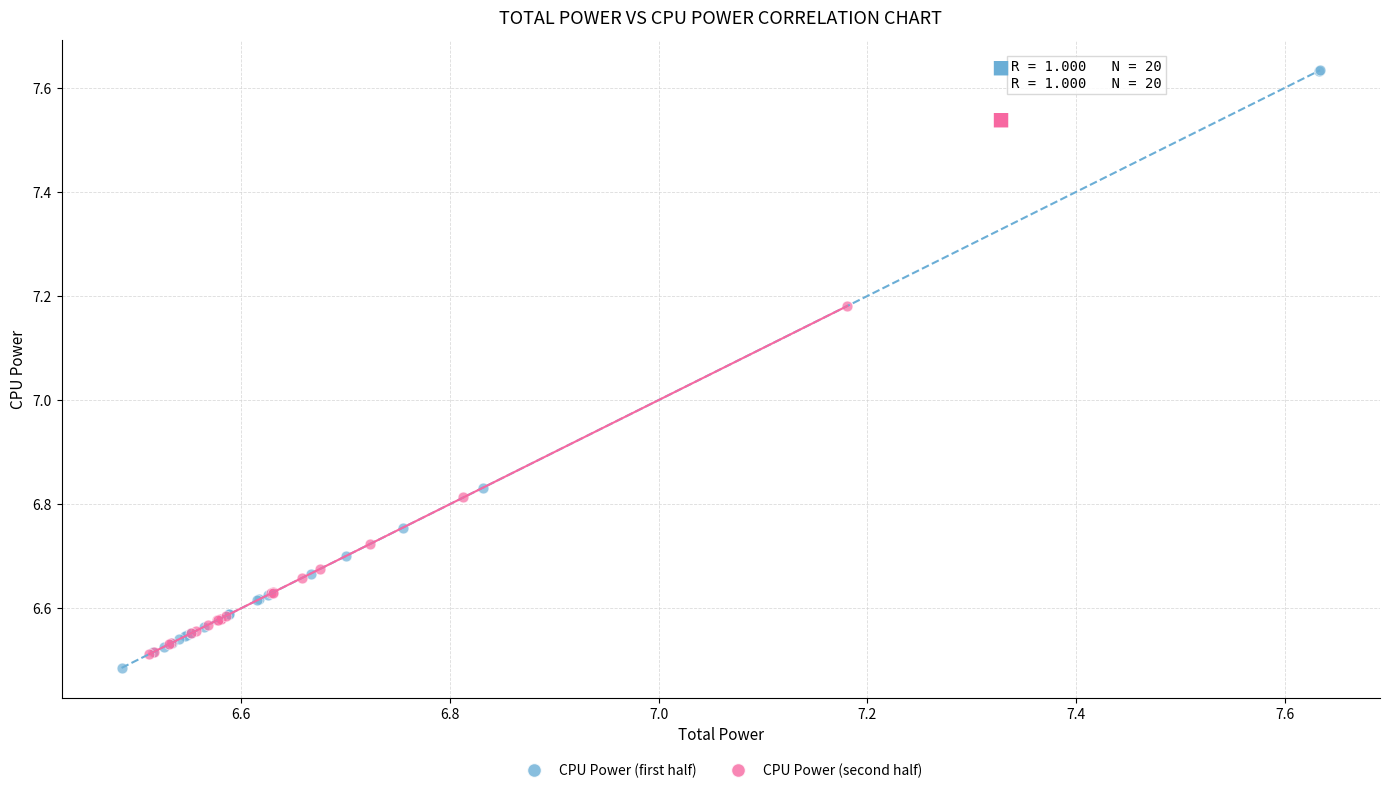

Which series has the widest spread of Y values?

CPU Power (first half)